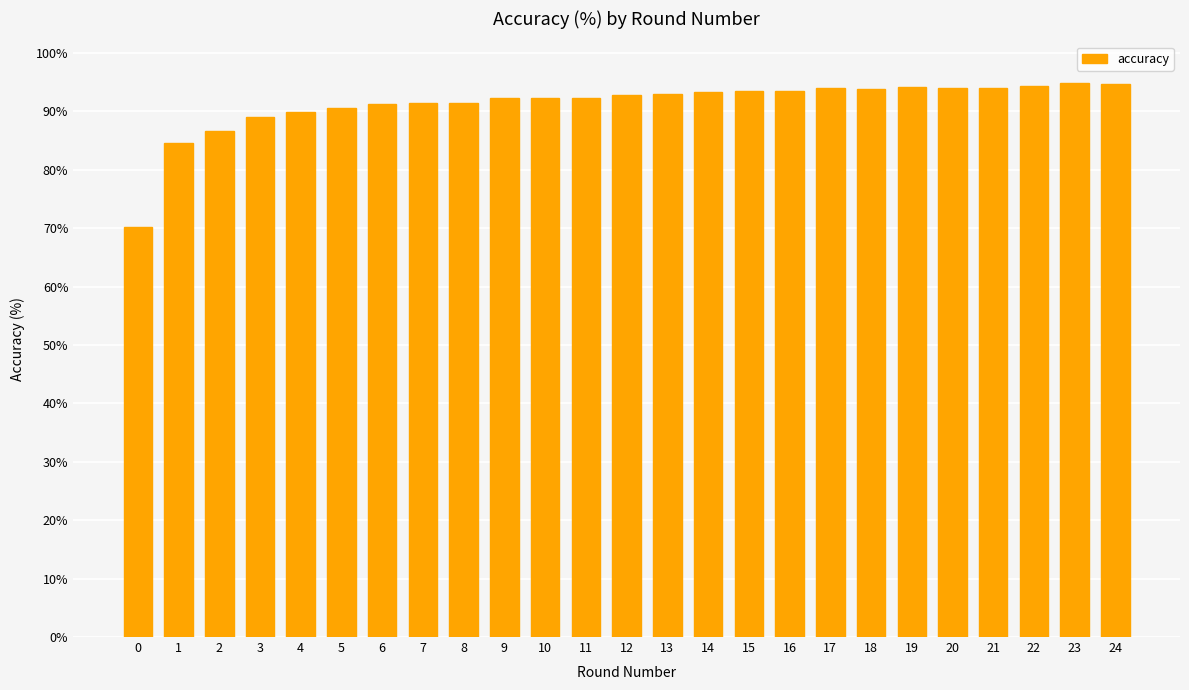

Approximately how many times larger is the value at 1 compared to 21?

0.9